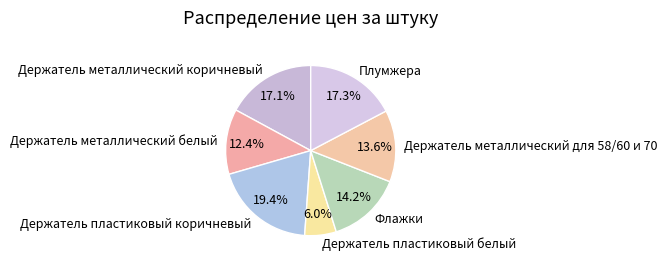

Which has a higher value, Держатель пластиковый коричневый or Держатель металлический белый?

Держатель пластиковый коричневый